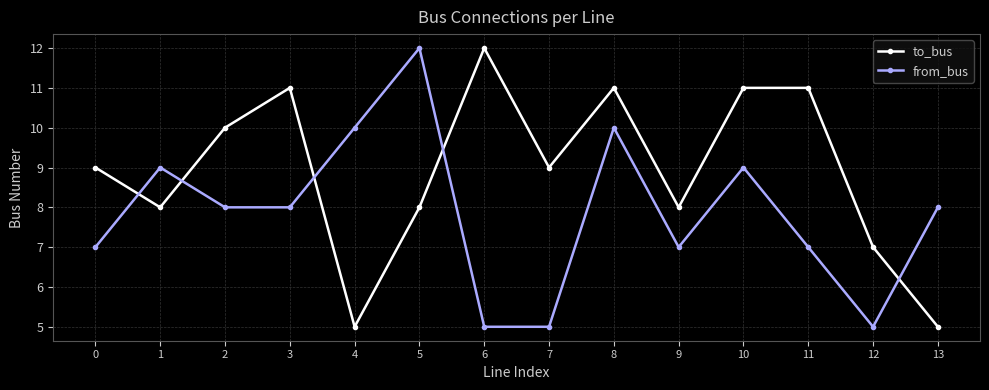

What is the value of the from_bus point at the 3rd from the left?

8